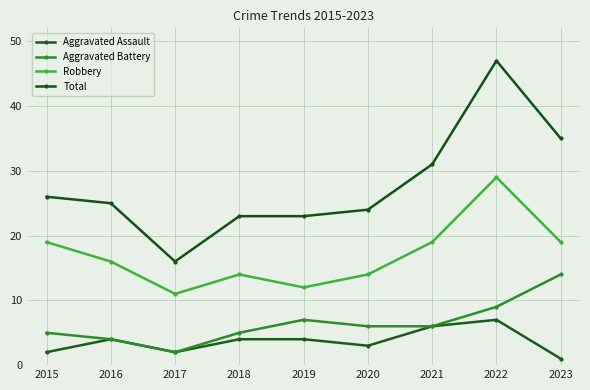

Which series has the largest range (max minus min)?

Total